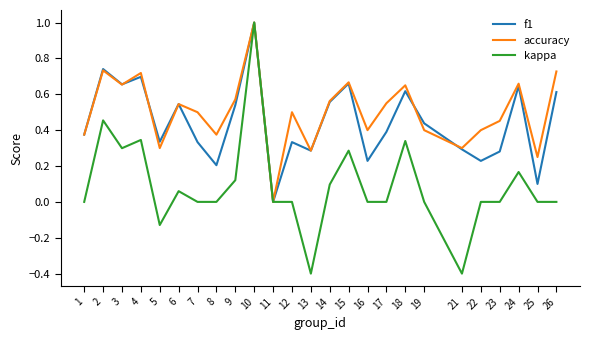

At which category does accuracy reach its first local peak?

2